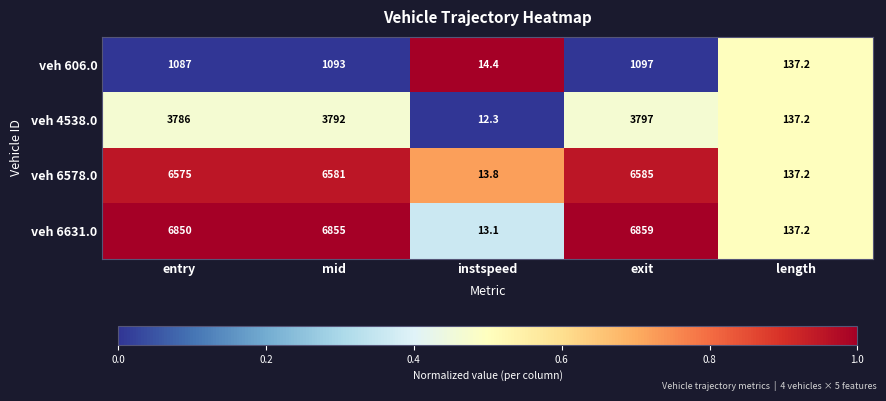

Reading right to left, extract all data points from this chart.

veh 606.0: 137.2	1097.0	14.4	1093.0	1087.0
veh 4538.0: 137.2	3797.0	12.3	3792.0	3786.0
veh 6578.0: 137.2	6585.0	13.8	6581.0	6575.0
veh 6631.0: 137.2	6859.0	13.1	6855.0	6850.0